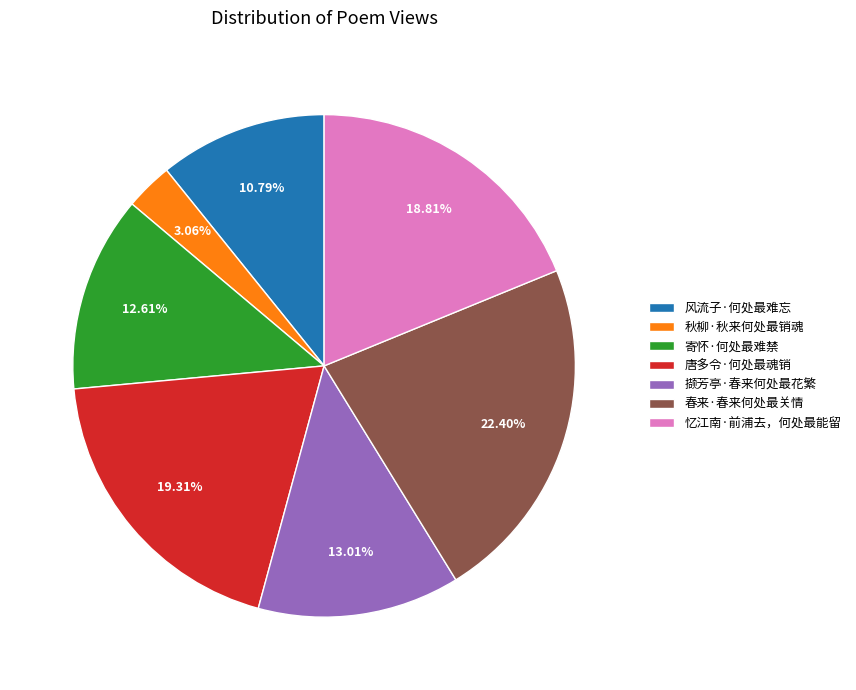

Is it true that 秋柳·秋来何处最销魂 is 3% of the pie?

True